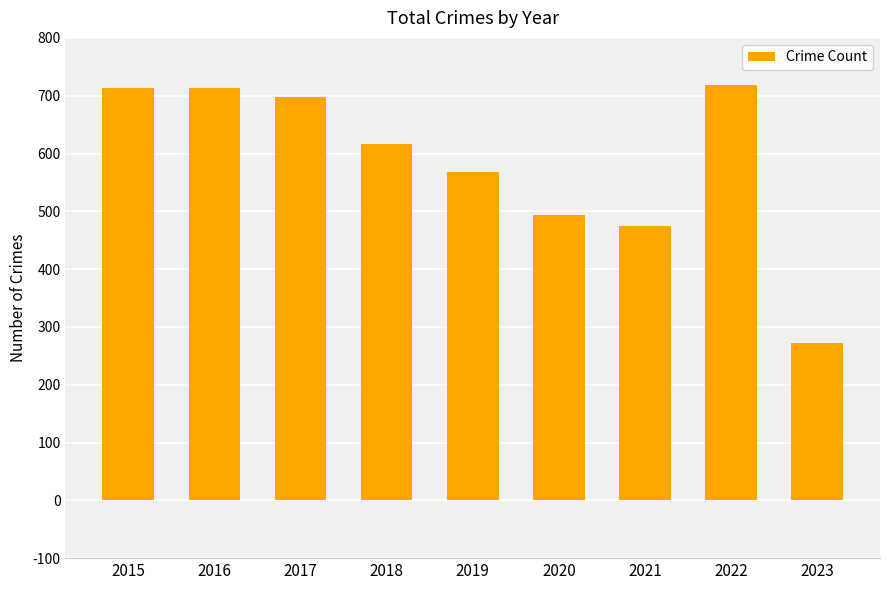

Count the number of data series in this chart.

1